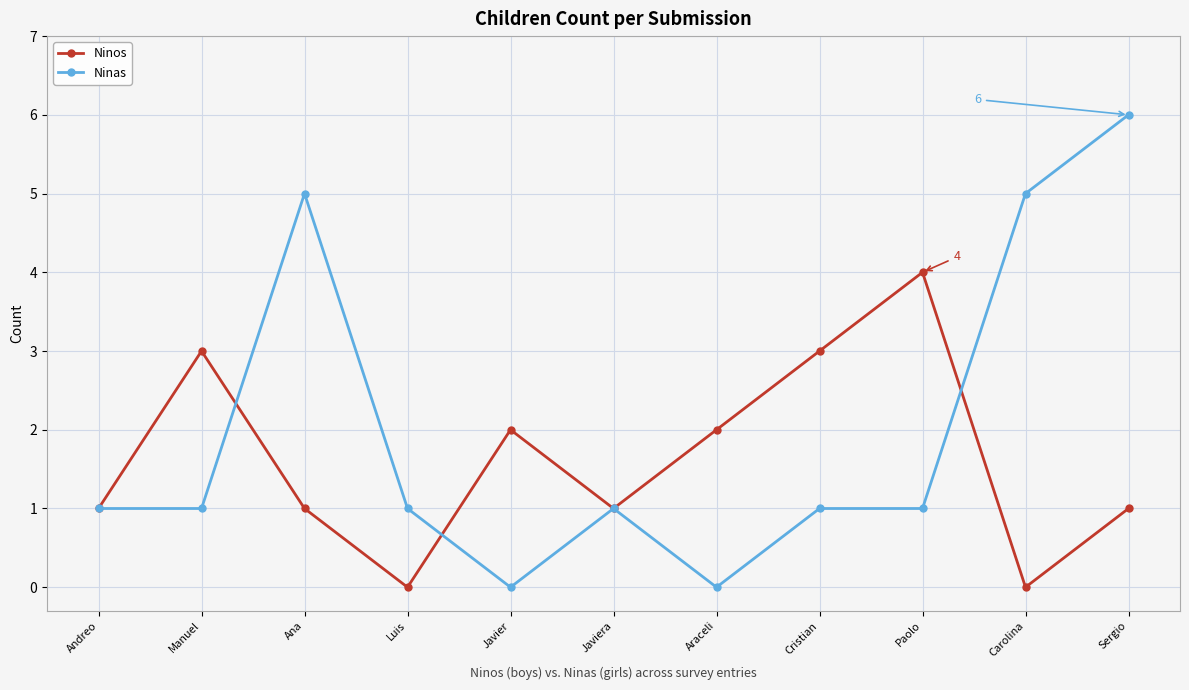

Does the chart have visible grid lines?

Yes